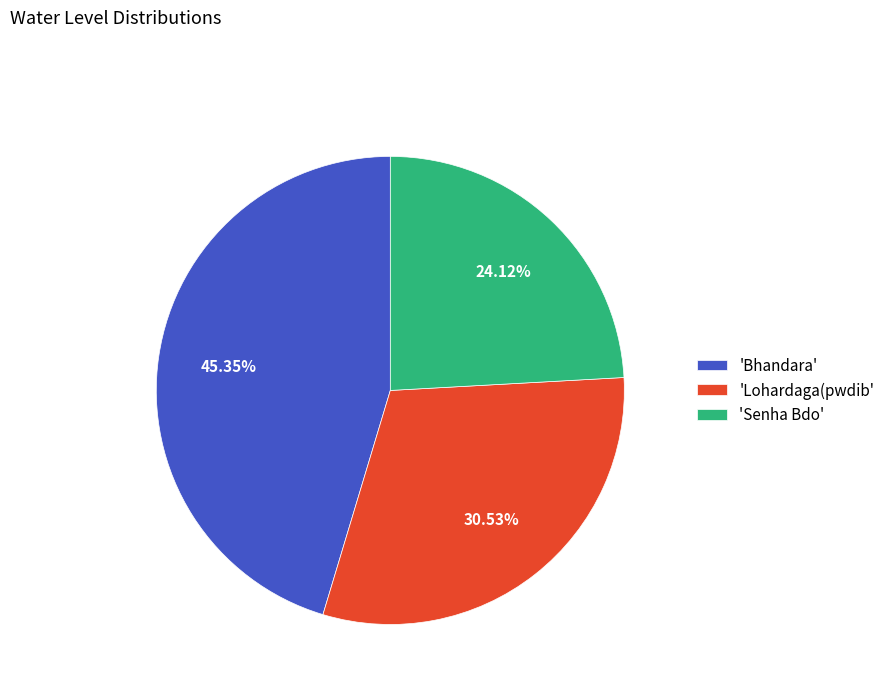

Approximately how many times larger is the value at 'Bhandara' compared to 'Lohardaga(pwdib'?

1.5